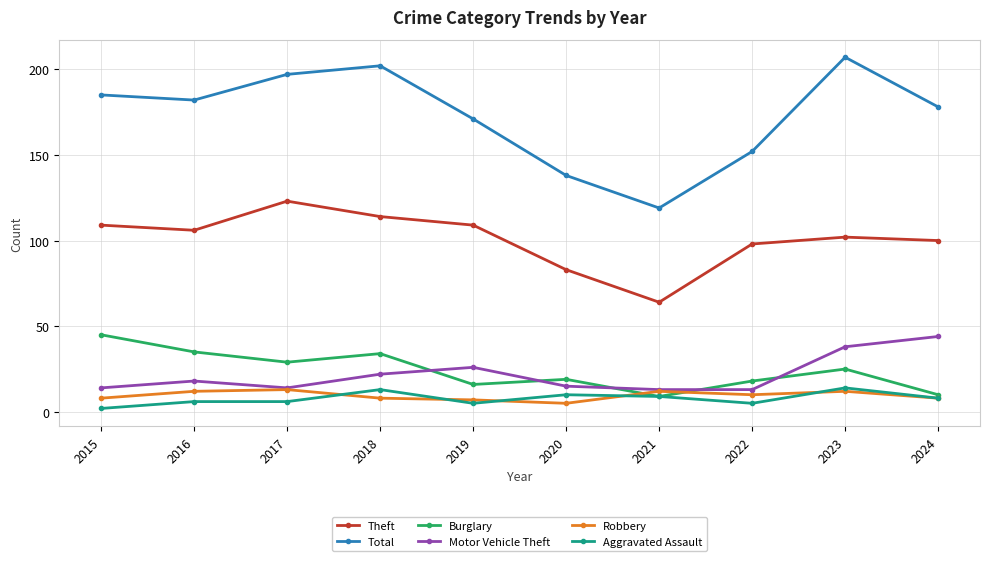

True or false: Motor Vehicle Theft has a value of 44 at 2024.

True